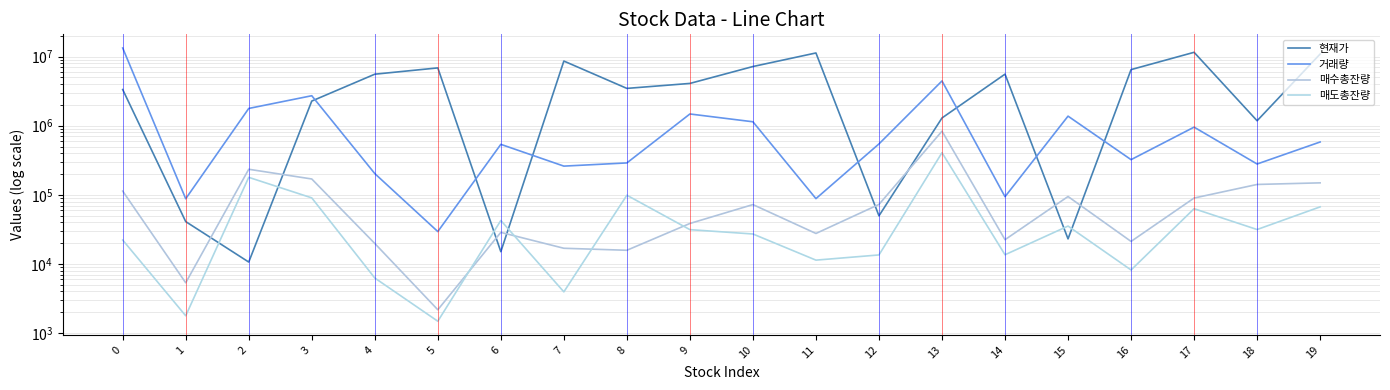

What is the smallest value displayed?

1482